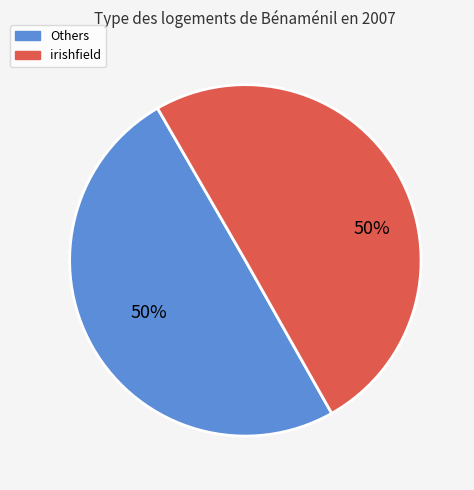

Which category has the biggest portion of the pie?

irishfield